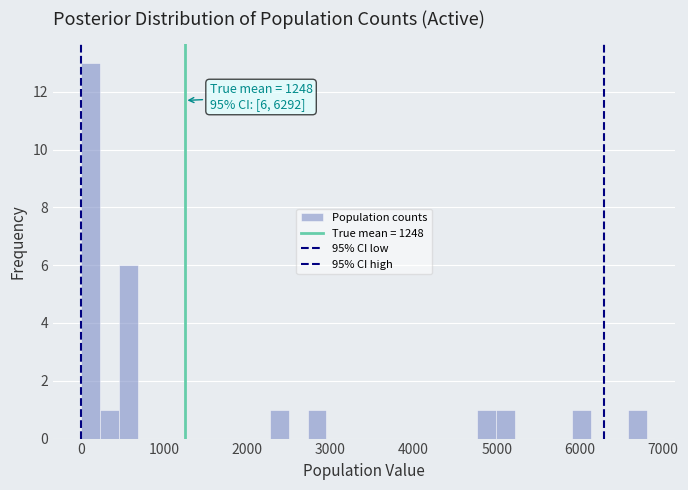

Read against the x-axis, roughly where is the centre of the tallest bar?

100